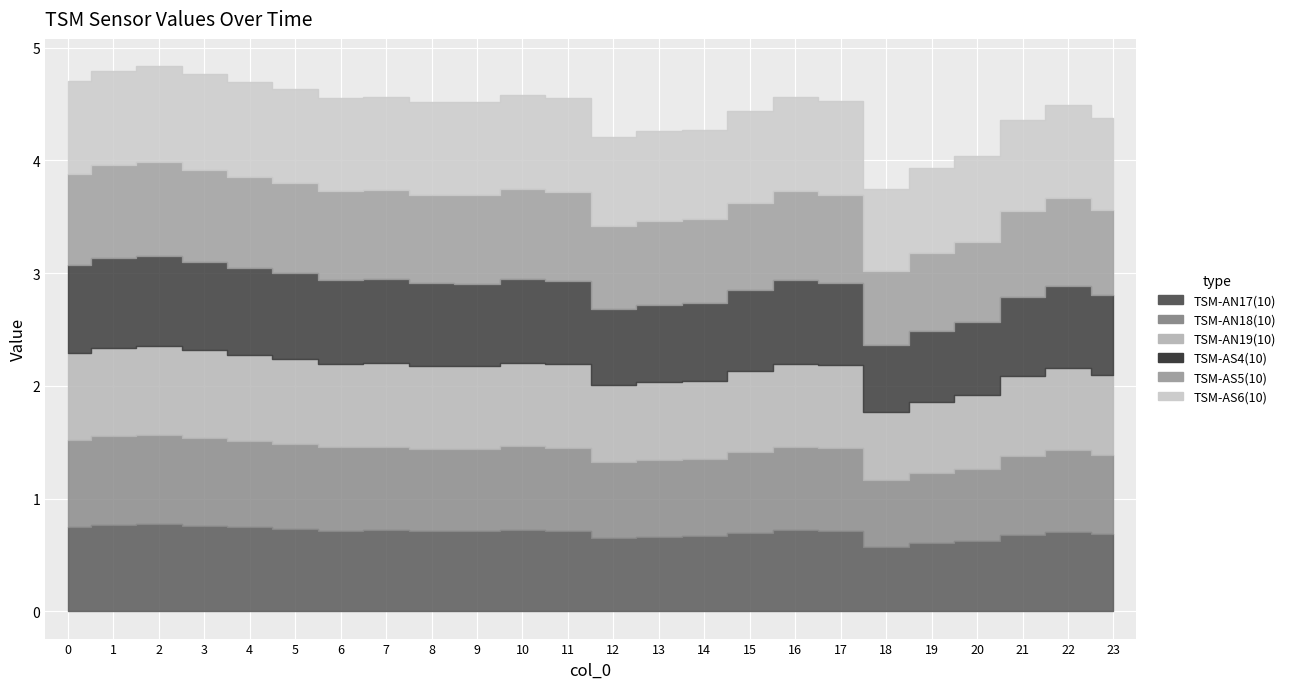

At which label is TSM-AN17(10) closest to 0?

18